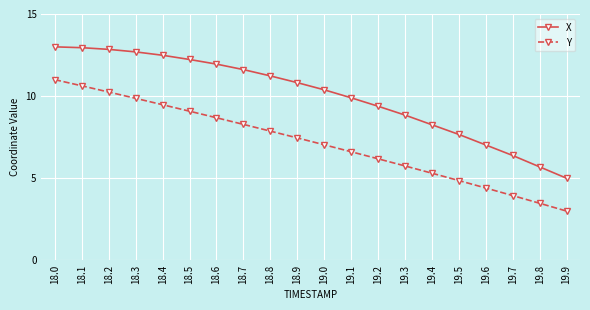

True or false: X has more than 1 interior local peaks.

False